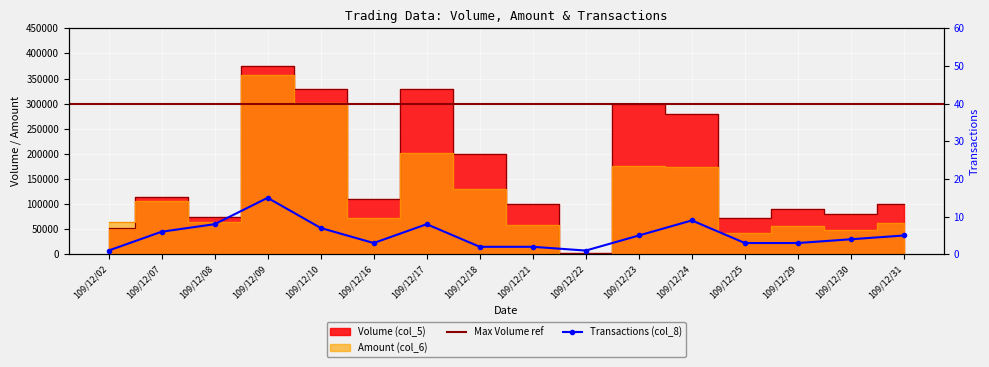

What is the sum of all Volume (col_5) values?

2608000